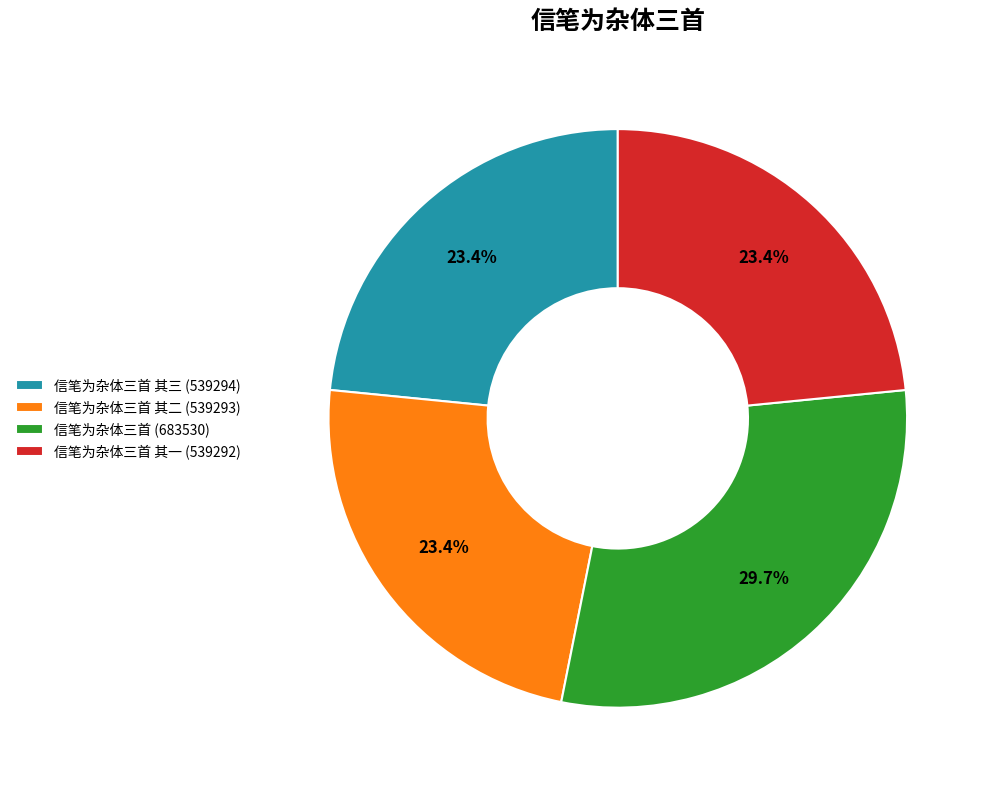

What is the largest slice in the pie chart?

信笔为杂体三首 (683530)